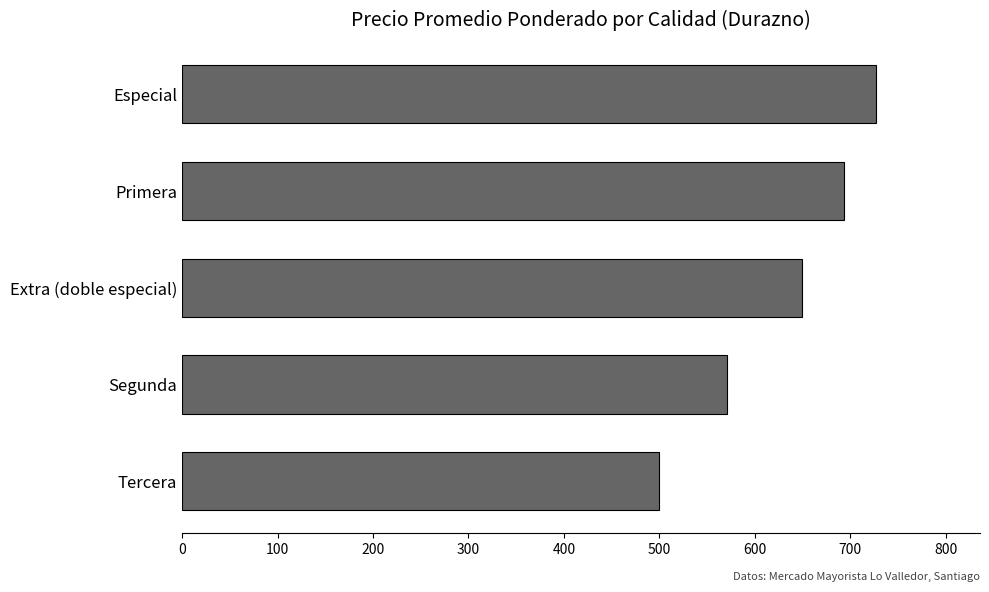

Rank the categories by value from lowest to highest.

Tercera, Segunda, Extra (doble especial), Primera, Especial